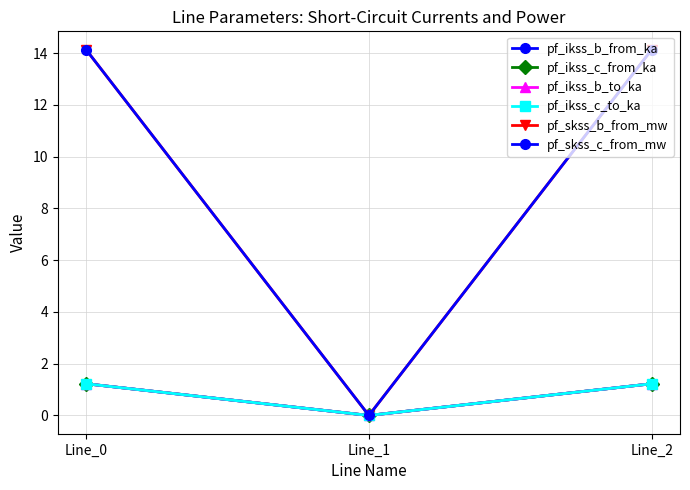

What is the difference between the maximum and minimum values in the pf_skss_c_from_mw series?

14.1